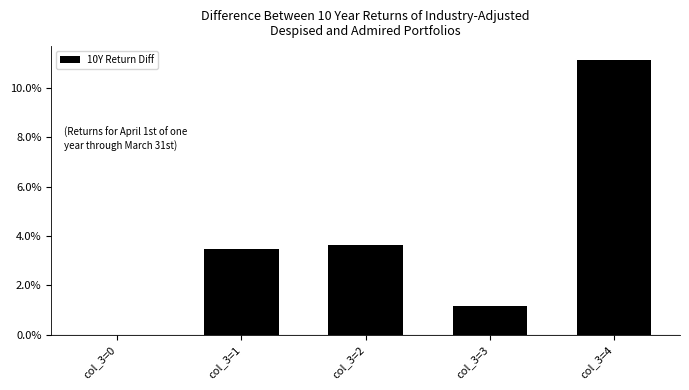

What is the difference between the maximum and minimum values?

0.1